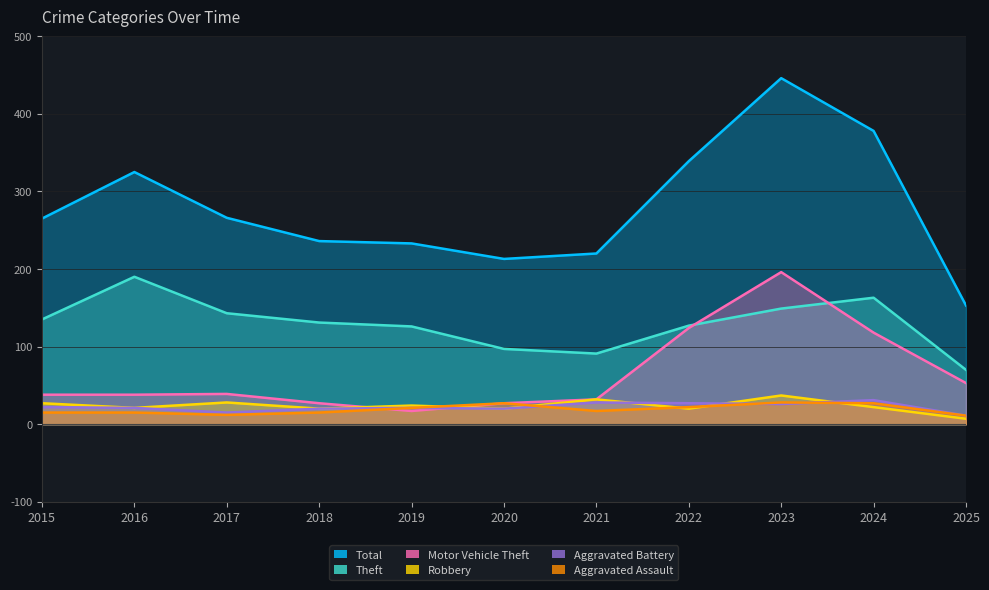

How many interior local peaks does the Theft series have?

2